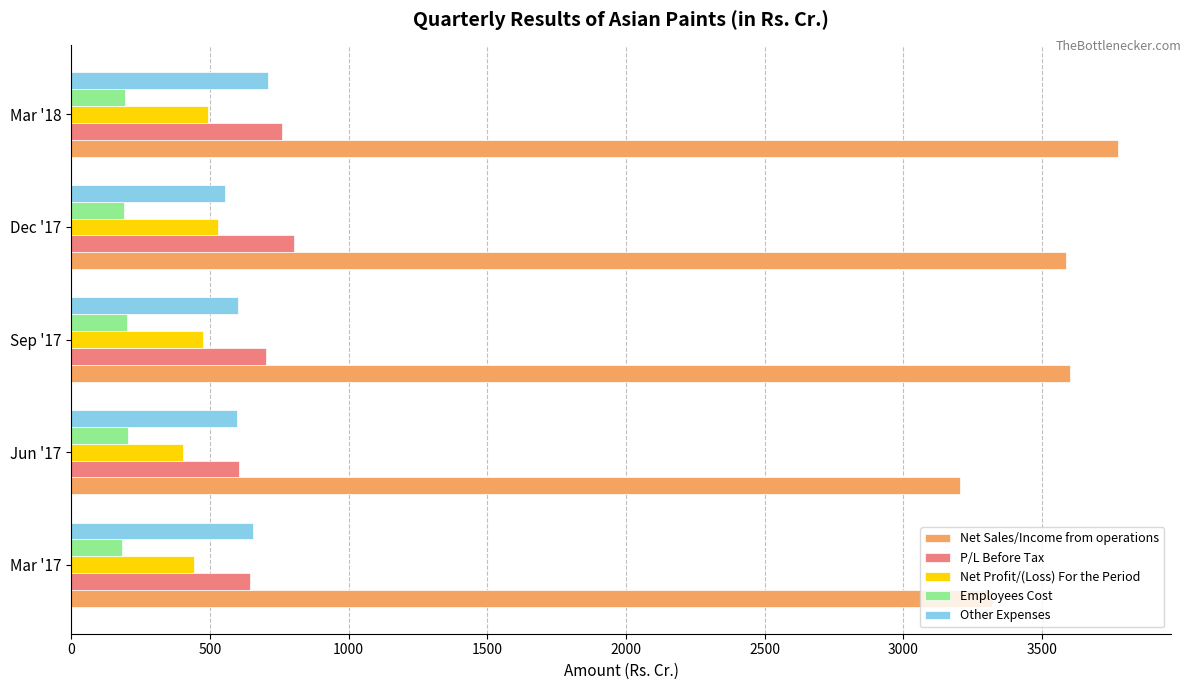

What is the difference between the maximum and second lowest values in the Other Expenses series?

109.8